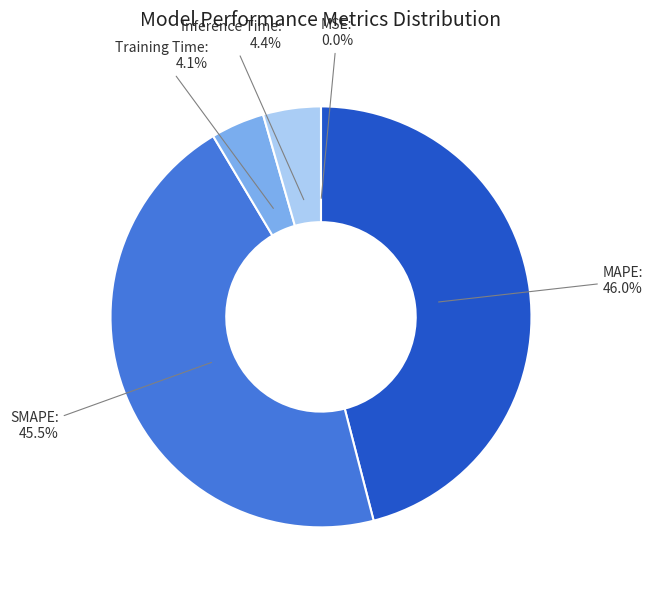

Does any single category account for the majority?

No